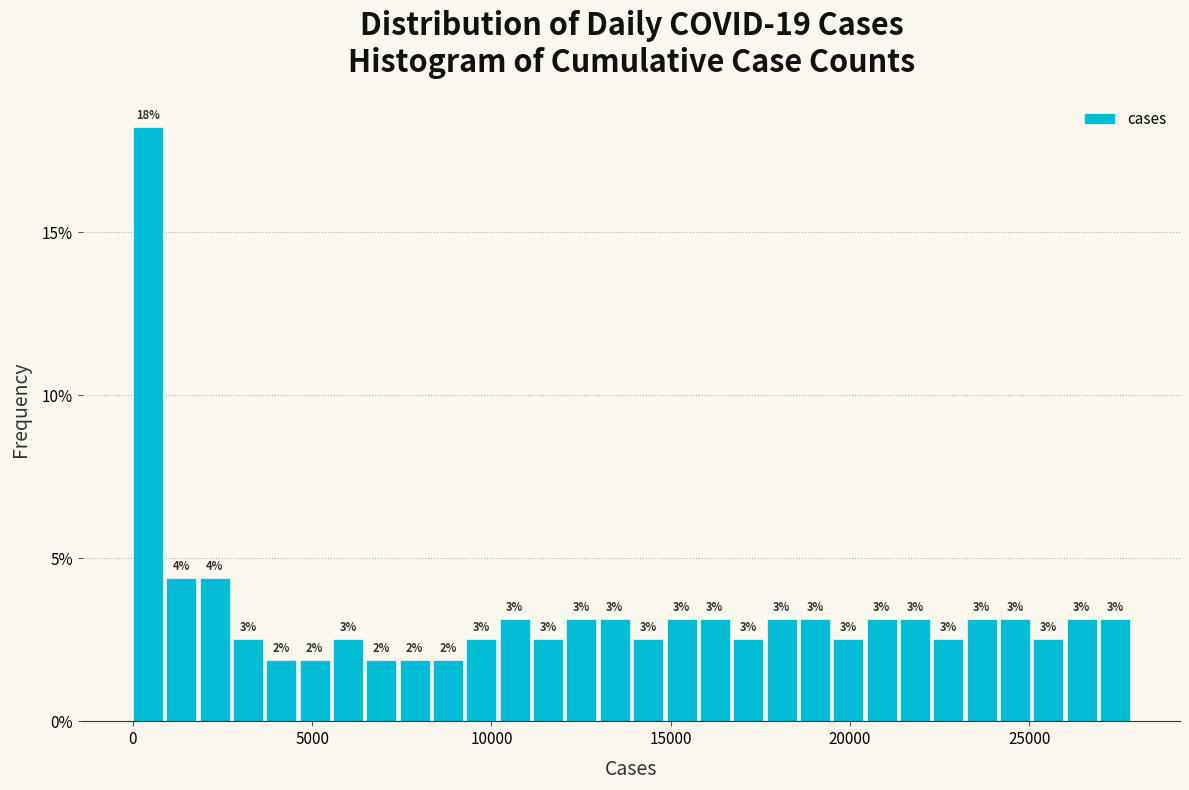

Around what value on the x-axis is the tallest bar? Give the approximate position of its centre, as read against the axis.

500